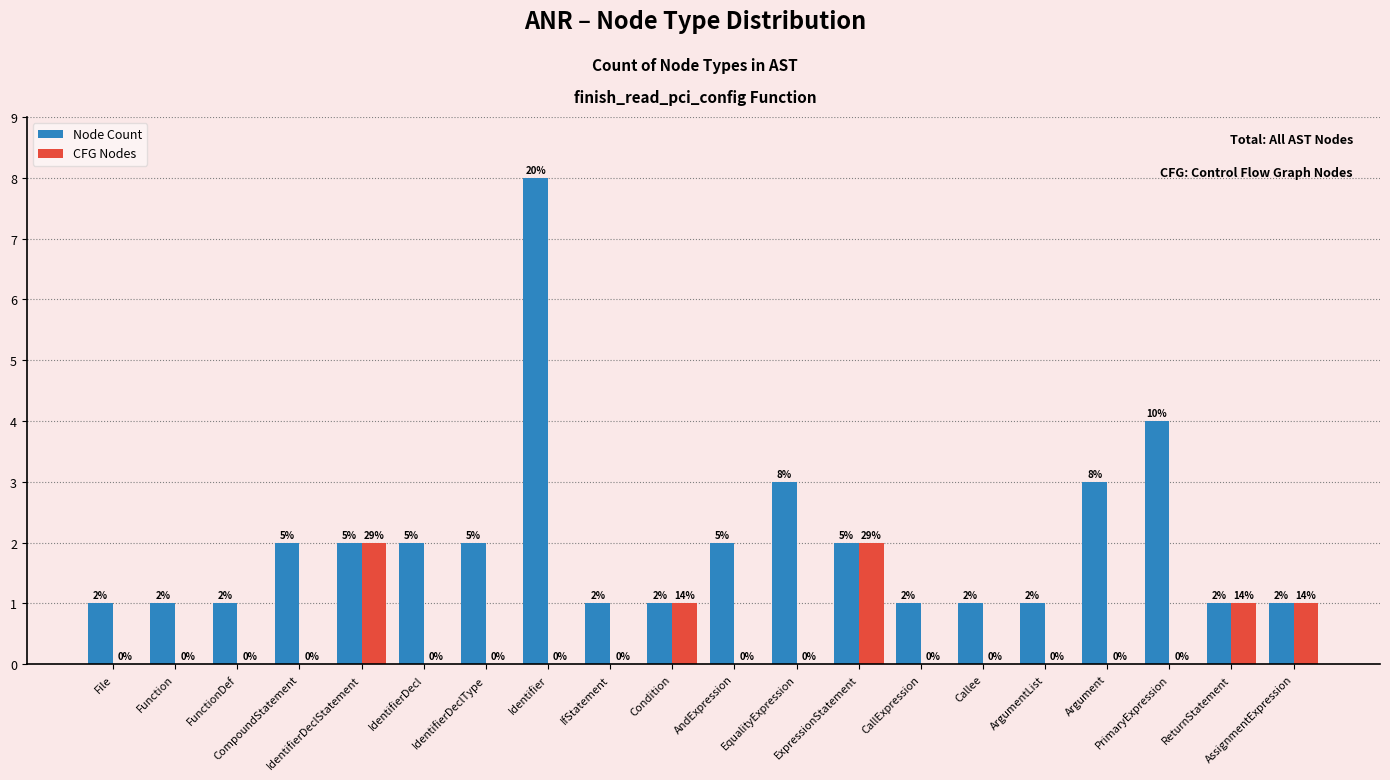

What is the sum of all Node Count values?

40